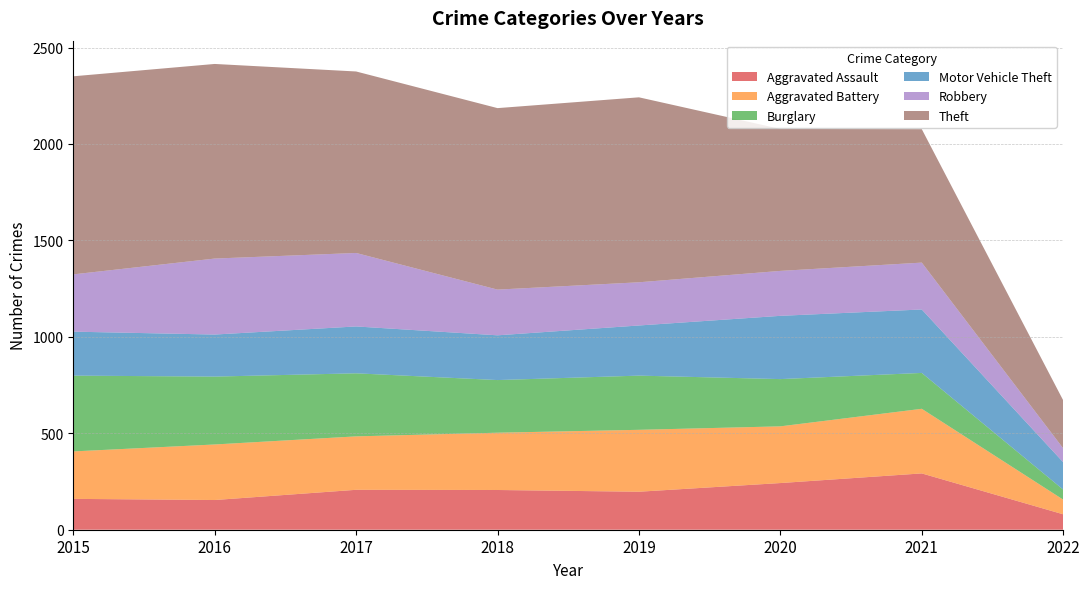

Reading left to right, list all the values displayed in this chart.

Aggravated Assault: 160	154	207	206	197	242	292	80
Aggravated Battery: 246	288	277	297	321	294	335	76
Burglary: 393	352	327	273	281	245	186	52
Motor Vehicle Theft: 228	218	243	232	260	328	329	142
Robbery: 297	394	381	237	224	233	243	72
Theft: 1027	1009	941	941	959	736	692	249